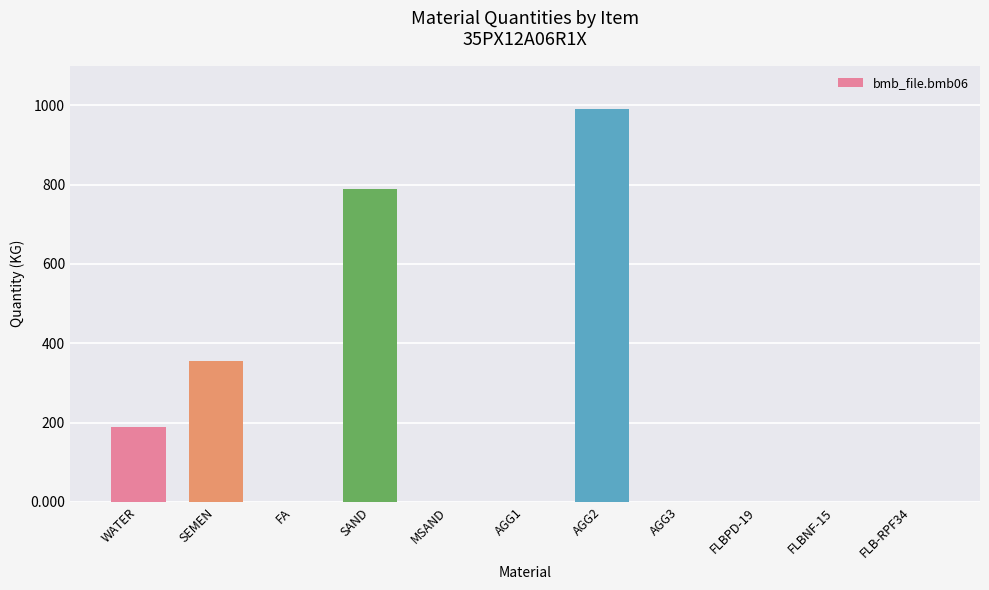

At which label is the value closest to 495?

SEMEN